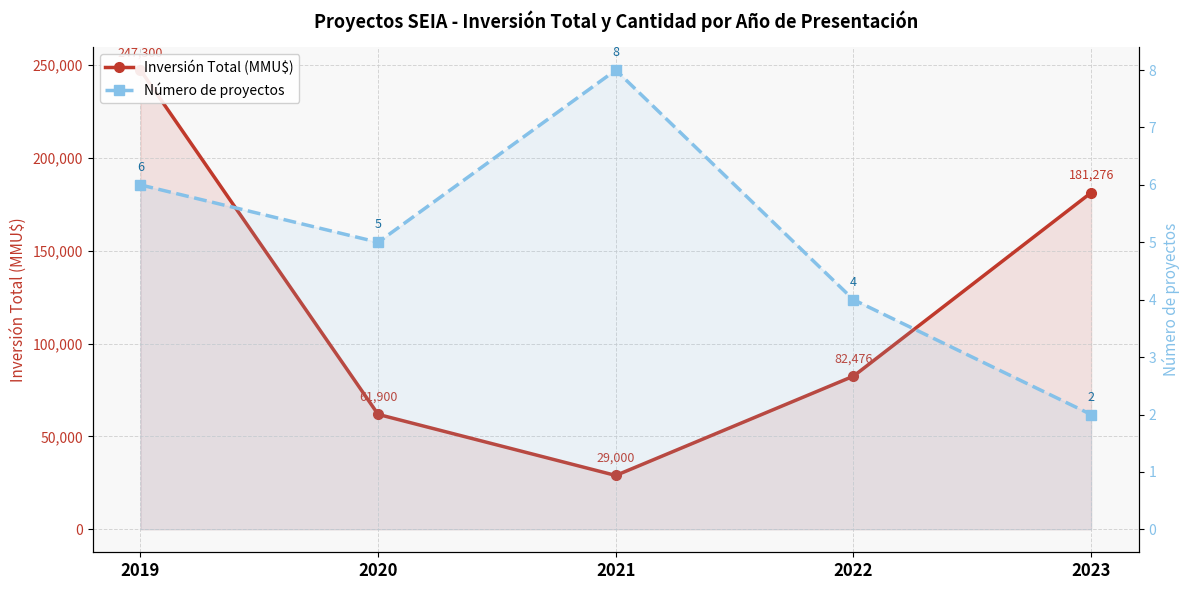

At which category does Número de proyectos reach its first local peak?

2021